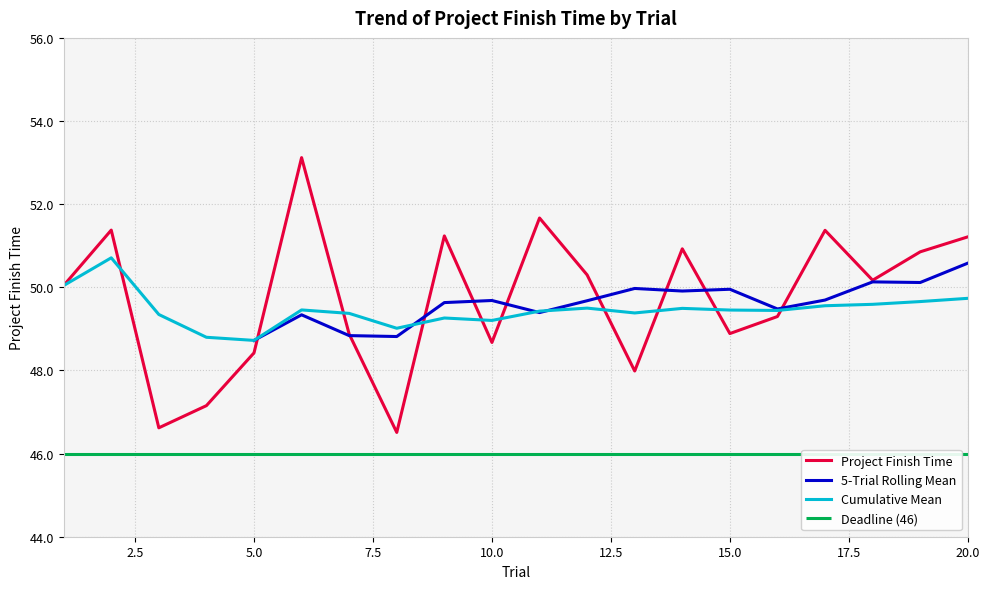

How many points are lower than both their immediate neighbors (excluding endpoints)?

6